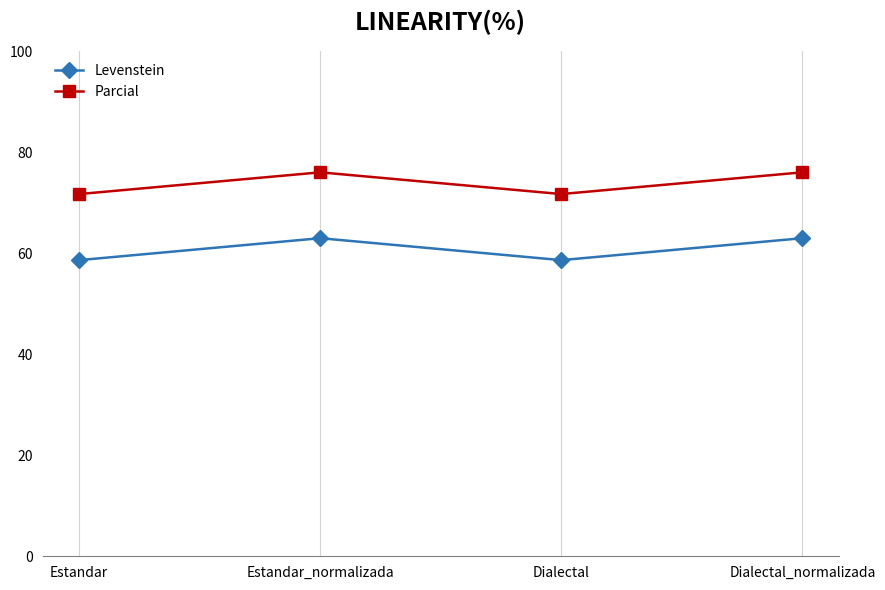

What is the lowest value of the Parcial series?

71.7